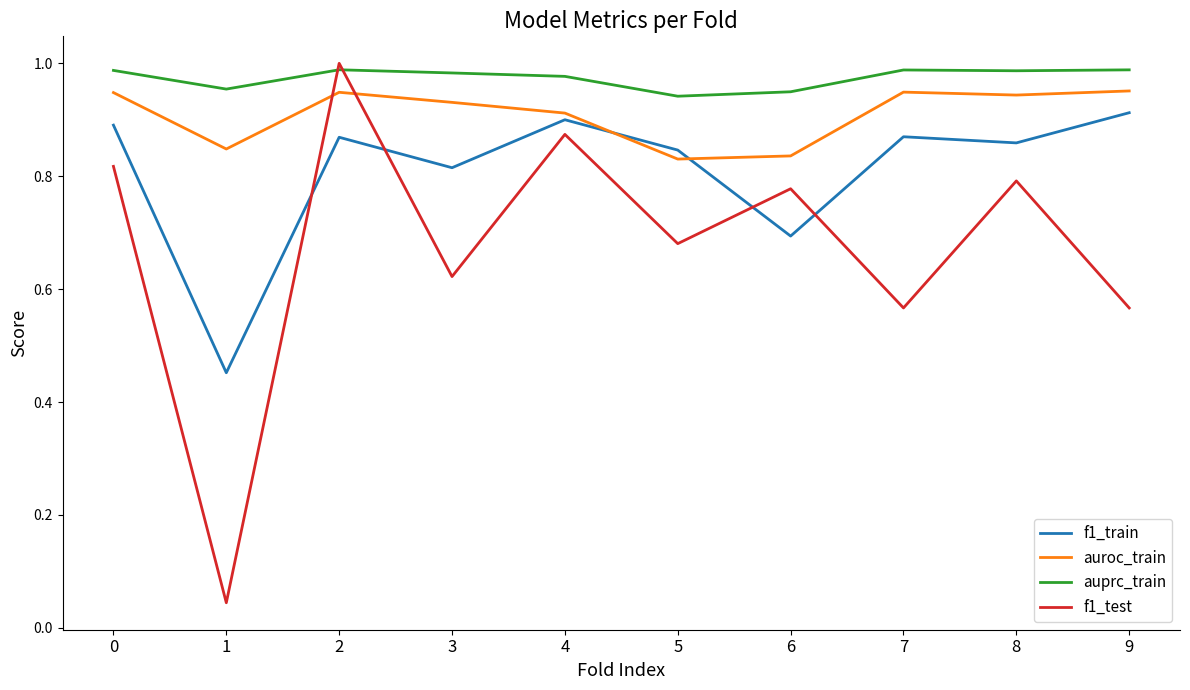

What is the difference between the highest and lowest values at 6?

0.3